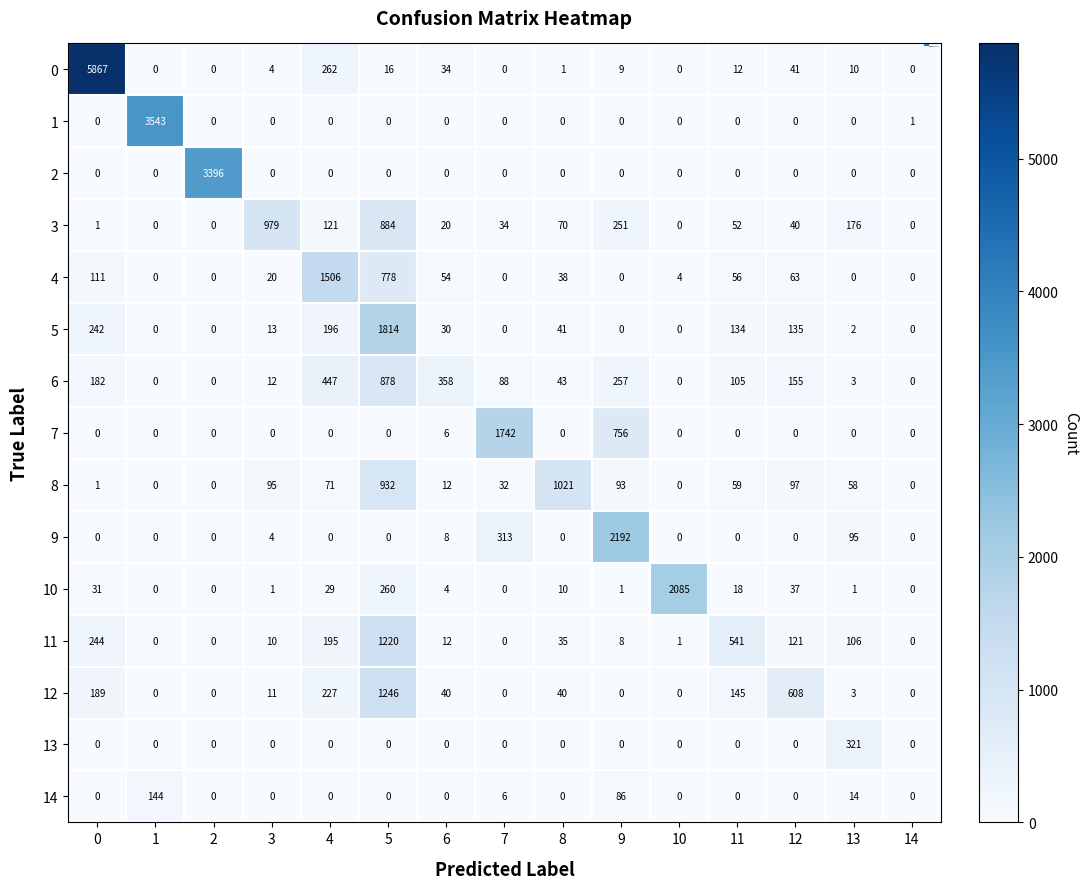

Is it true that 11 equals 177 at 11?

False